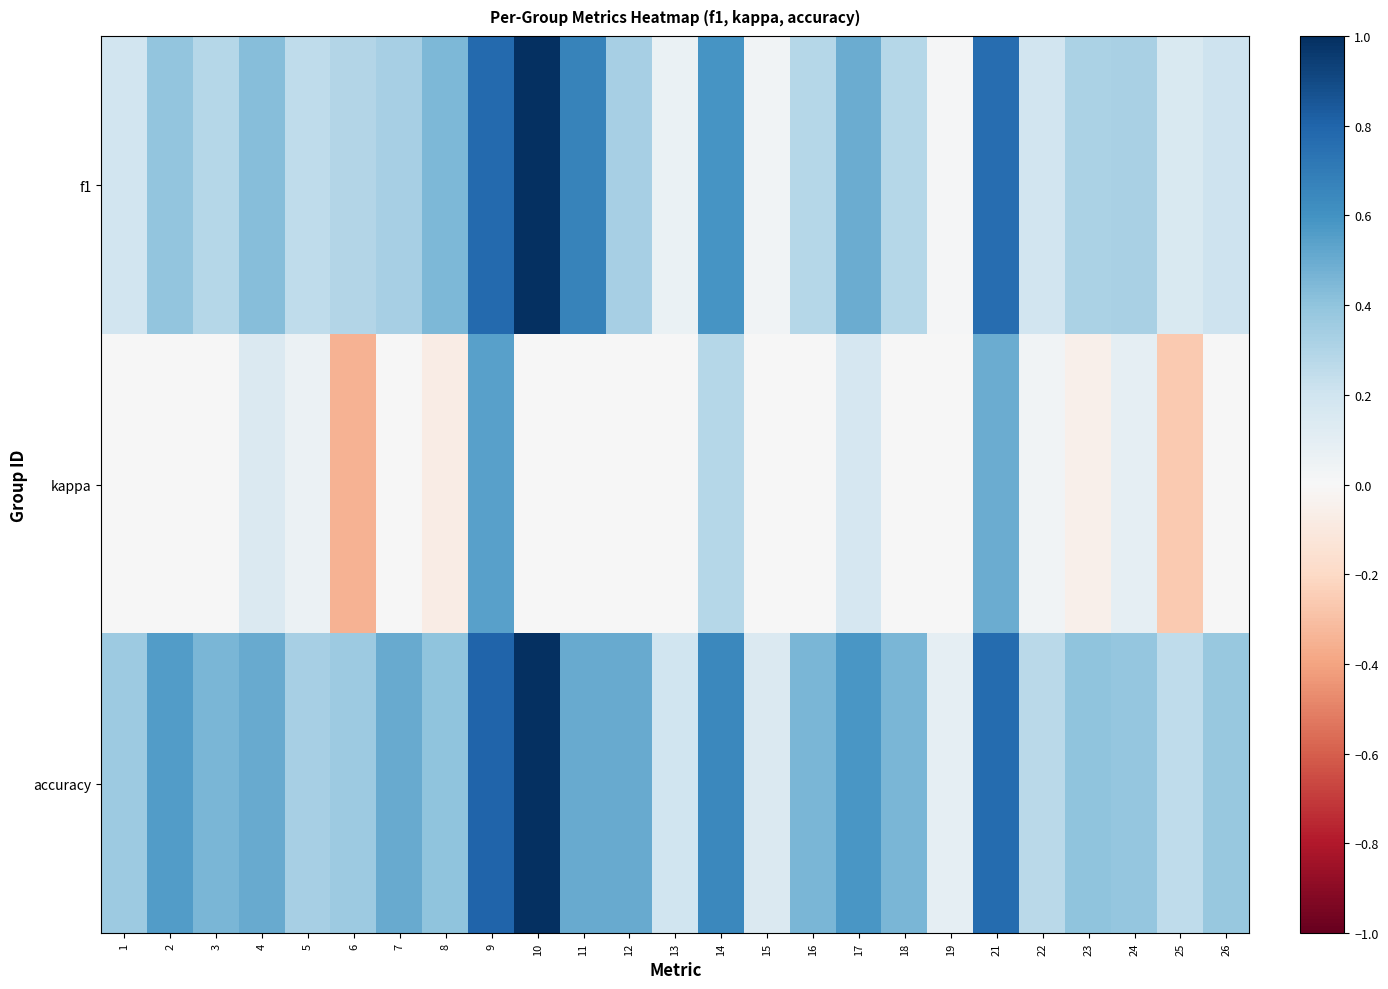

Count the number of data series in this chart.

3